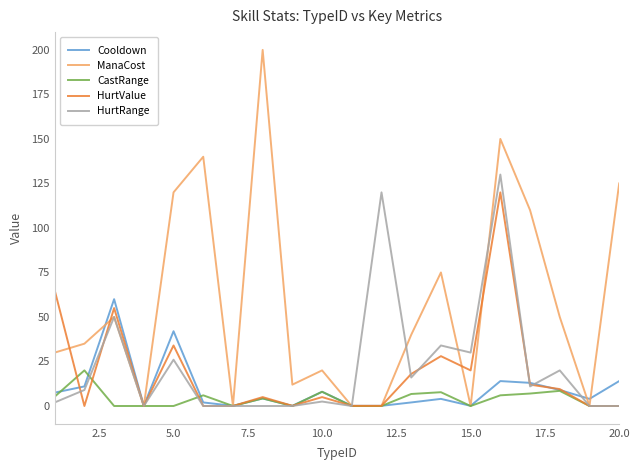

What is the maximum value shown in the chart?

200.0